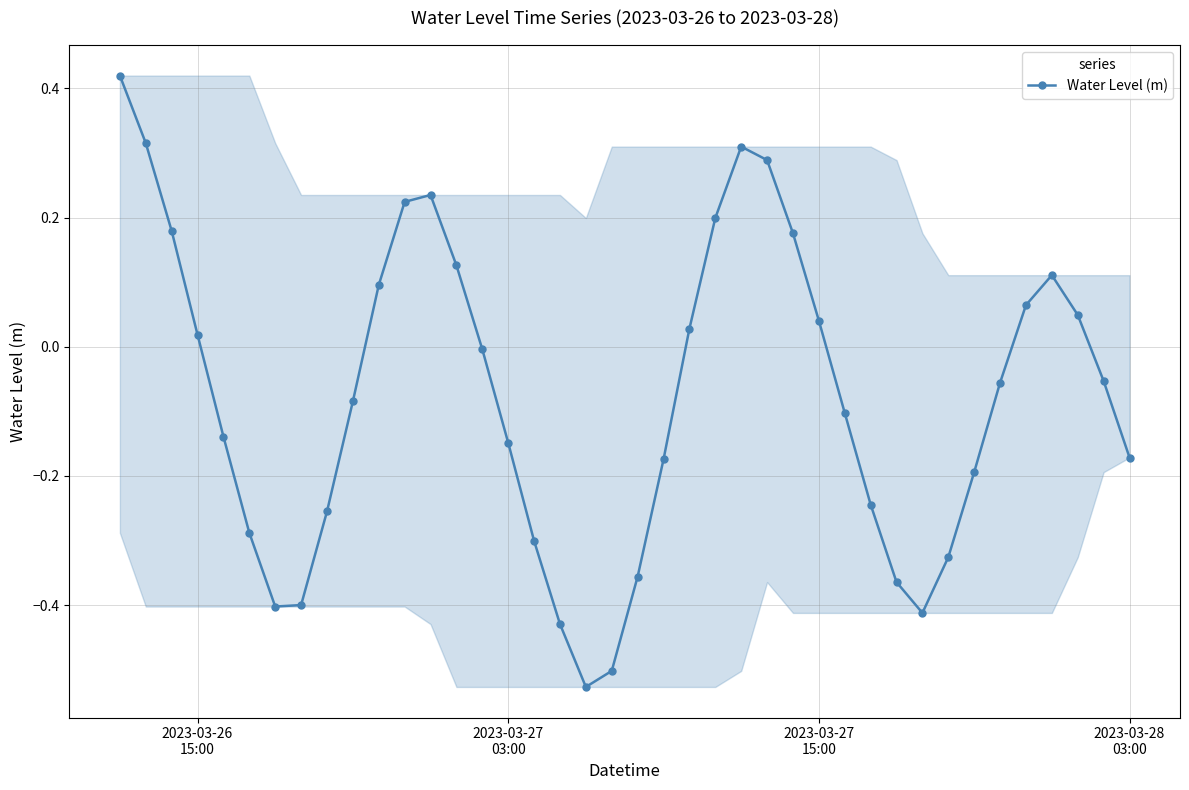

True or false: there are more than 2 points higher than both neighbors.

True